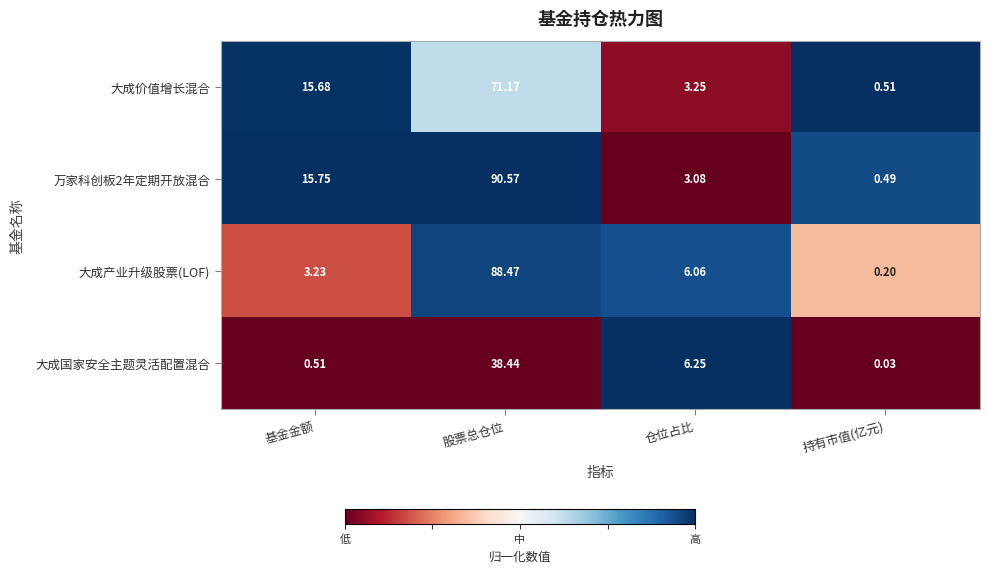

Where is 大成产业升级股票(LOF) nearest to the value 44?

仓位占比